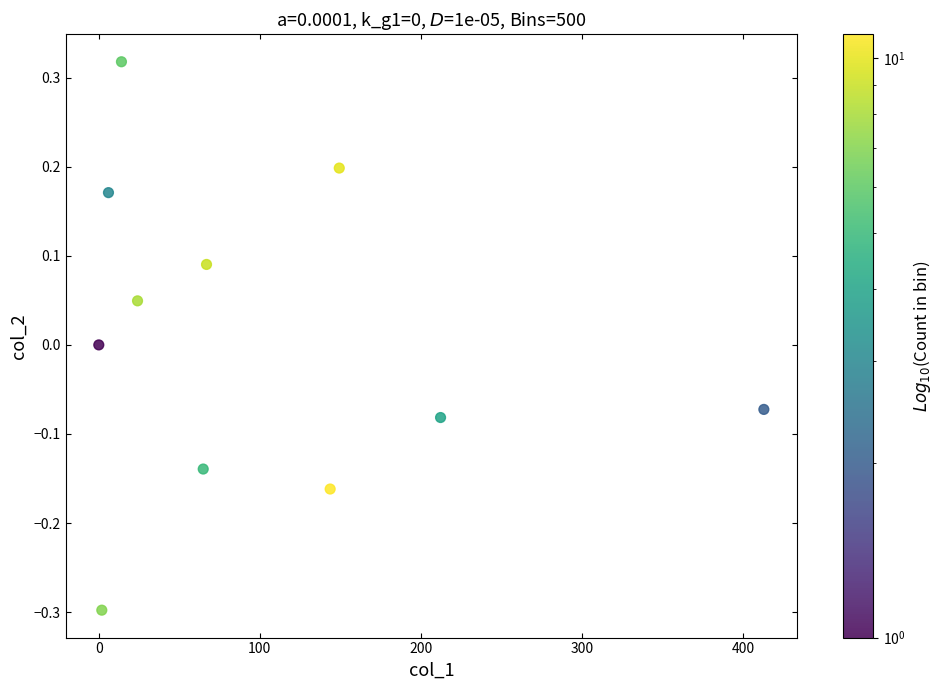

What is the average X value?

99.6